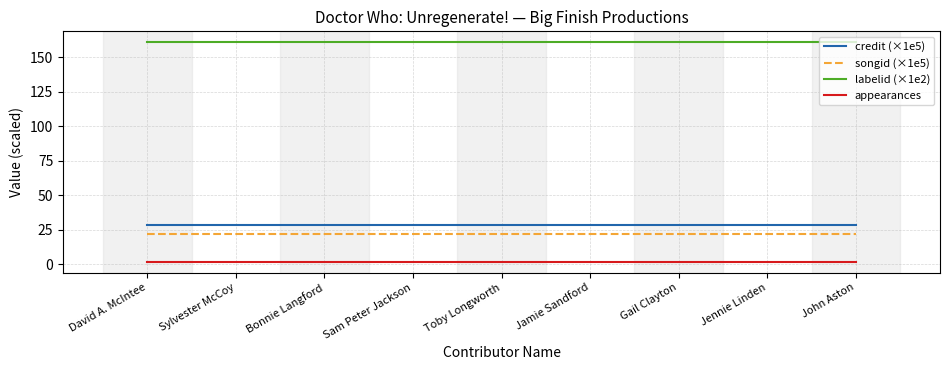

Is it true that credit (×1e5) equals 17.0 at Sylvester McCoy?

False